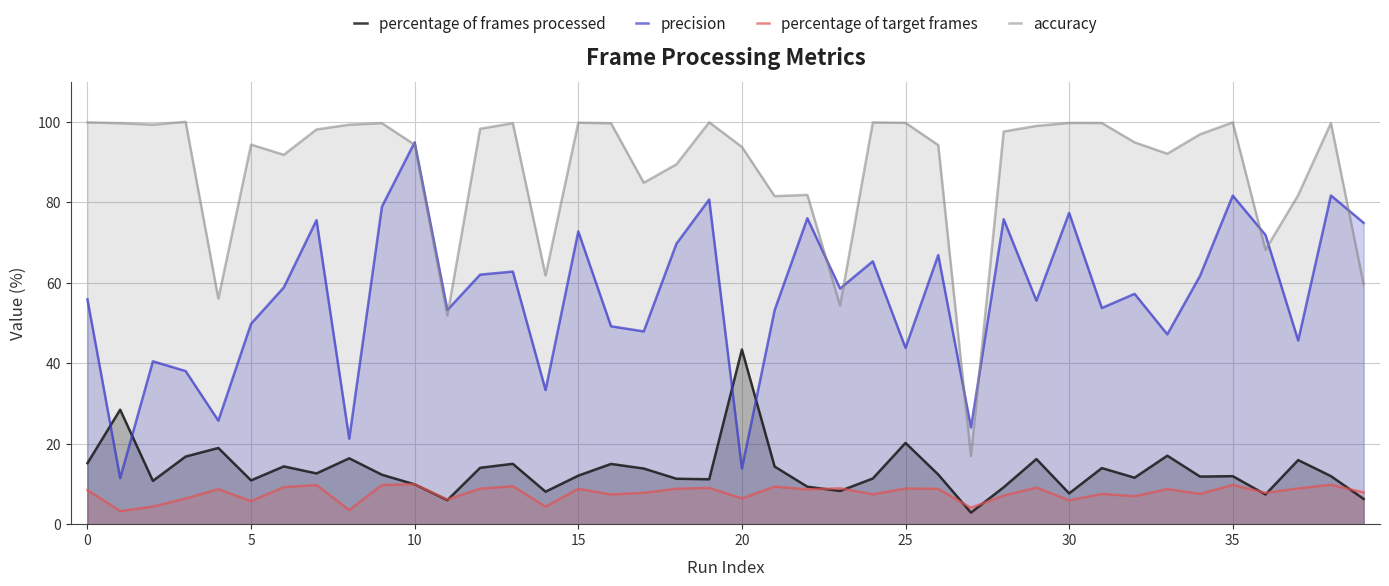

What is the sum of all accuracy values?

3528.3